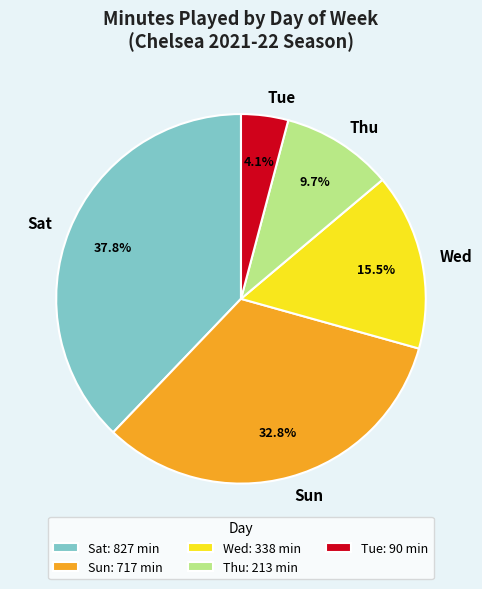

Does Tue represent more than half of the total?

No